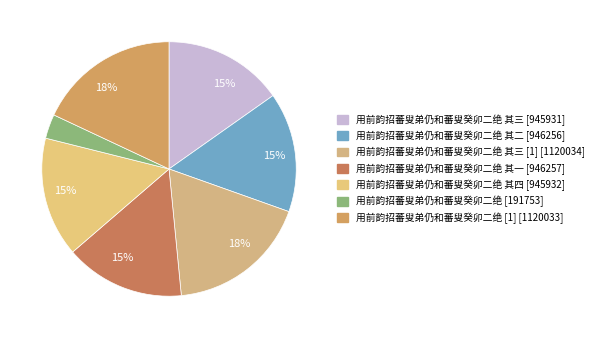

How many segments does this pie chart have?

7